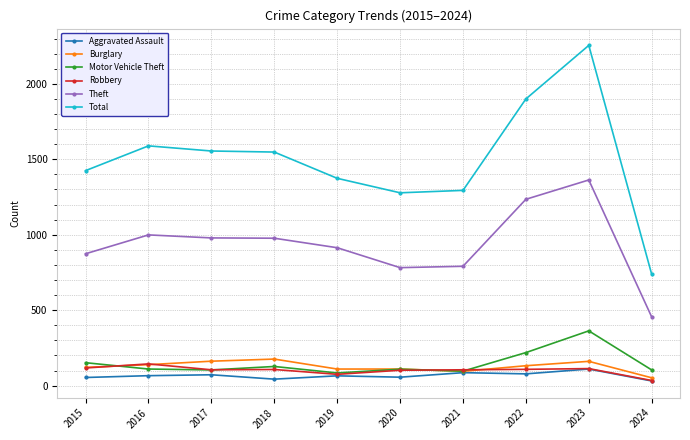

Is it true that Theft equals 1702 at 2018?

False